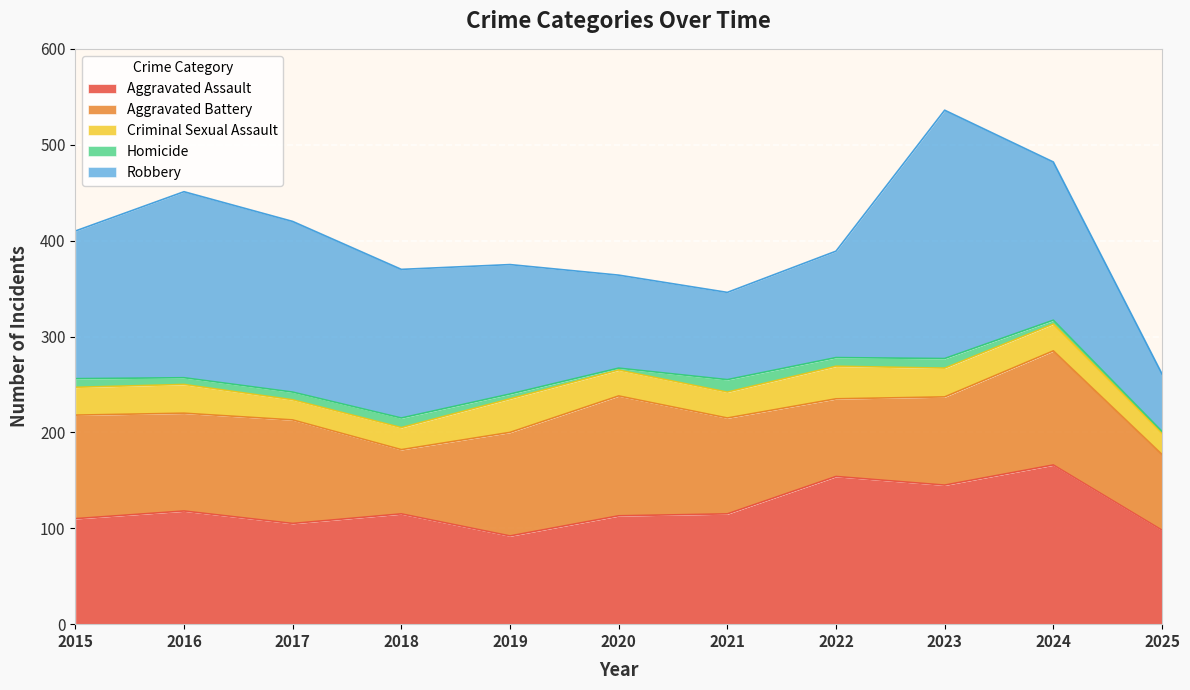

At how many categories does at least one series exceed 218?

1